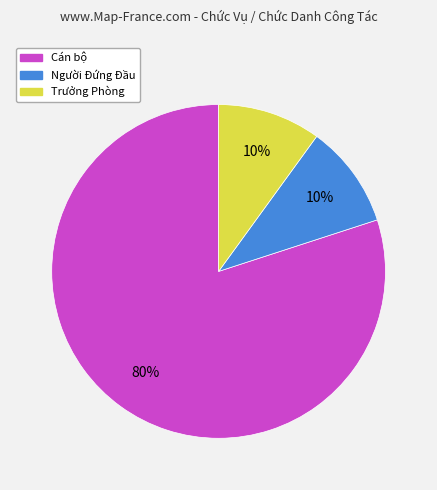

Which slice represents more than half of the pie?

Cán bộ